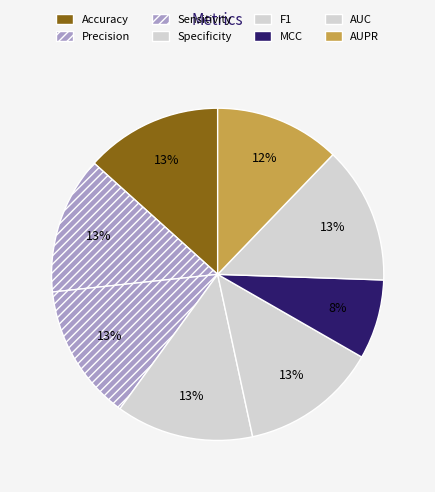

Is the sum of Sensitivity and MCC greater than half?

No